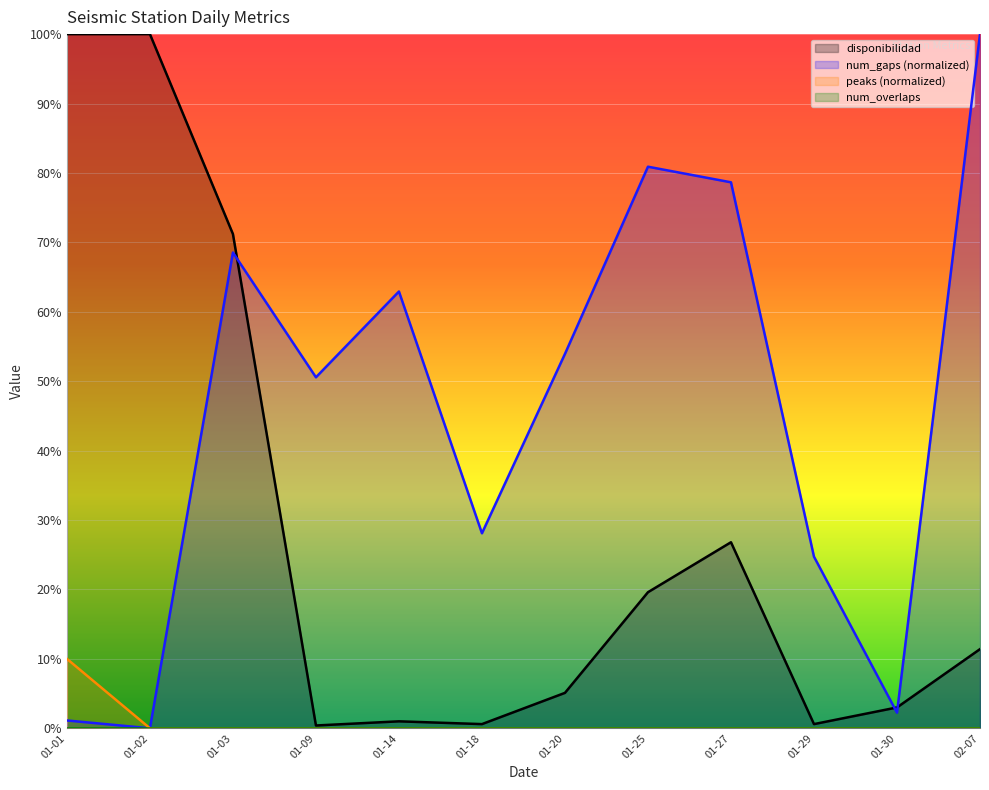

Reading right to left, transcribe all the data shown in this chart.

disponibilidad: 11.4	3.0	0.6	26.8	19.6	5.1	0.6	1.0	0.4	71.2	100.0	100.0
num_gaps: 100.0	2.2	24.7	78.7	80.9	53.9	28.1	62.9	50.6	68.5	0.0	1.1
peaks: 0.0	0.0	0.0	0.0	0.0	0.0	0.0	0.0	0.0	0.0	0.0	10.0